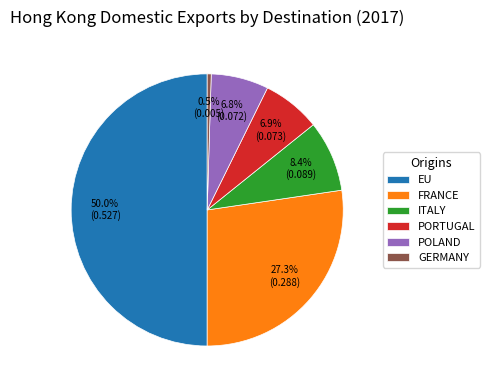

Which has a higher value, EU or ITALY?

EU